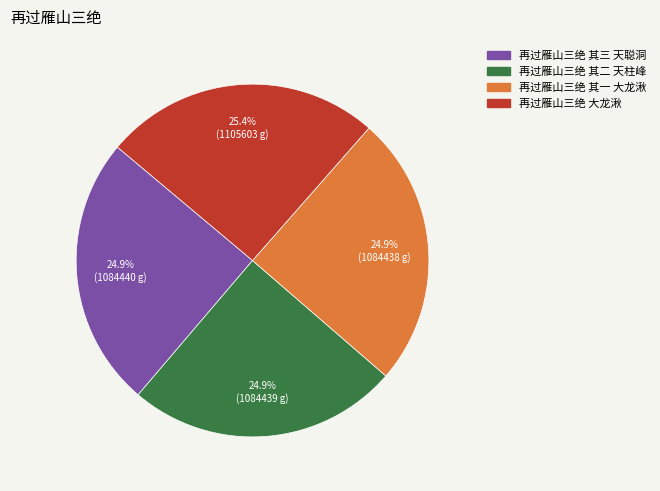

Is it true that 再过雁山三绝 其一 大龙湫 is 25% of the pie?

True